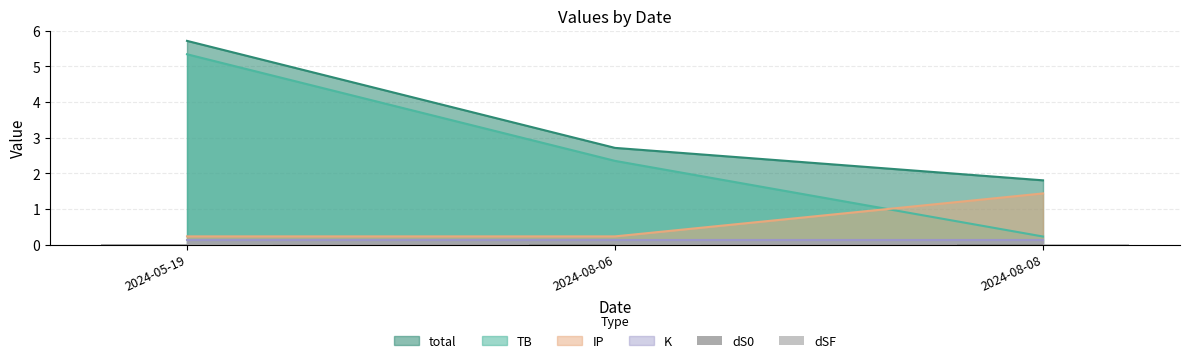

True or false: total has a value of 0.8 at 2024-08-08.

False